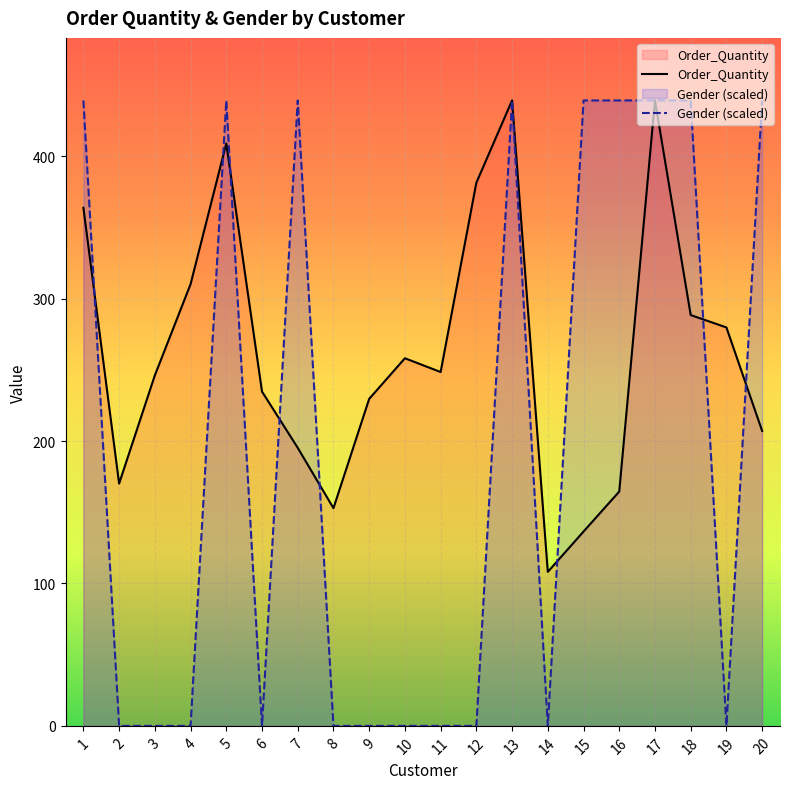

What is the difference between the maximum and minimum values in the Order_Quantity series?

331.1